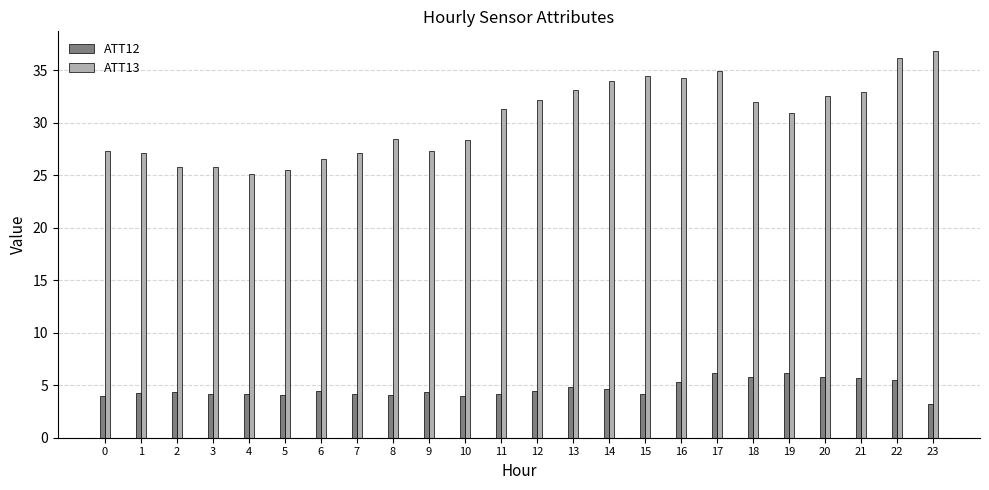

The ATT12 series shows 5.8 at 20. True or false?

True